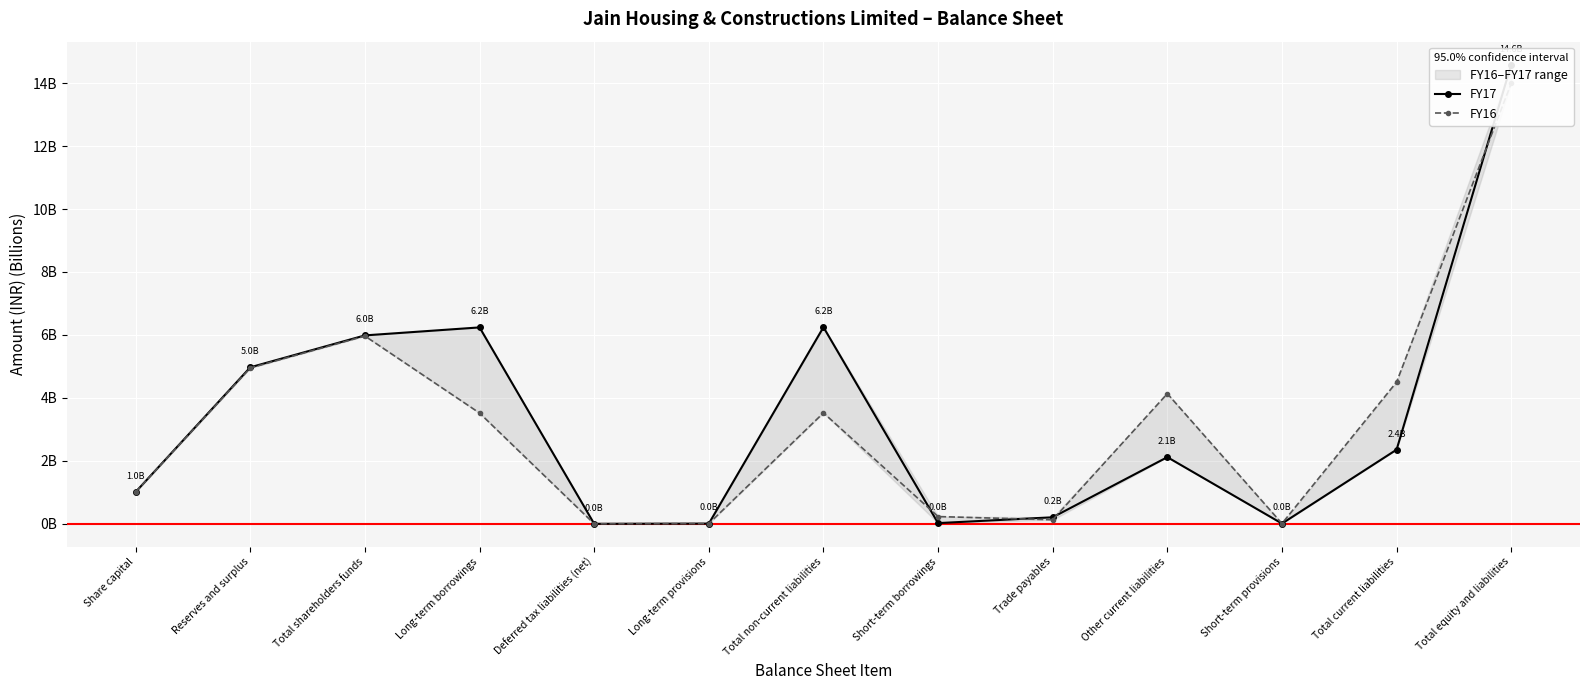

How many values in the FY16 series exceed 3?

7